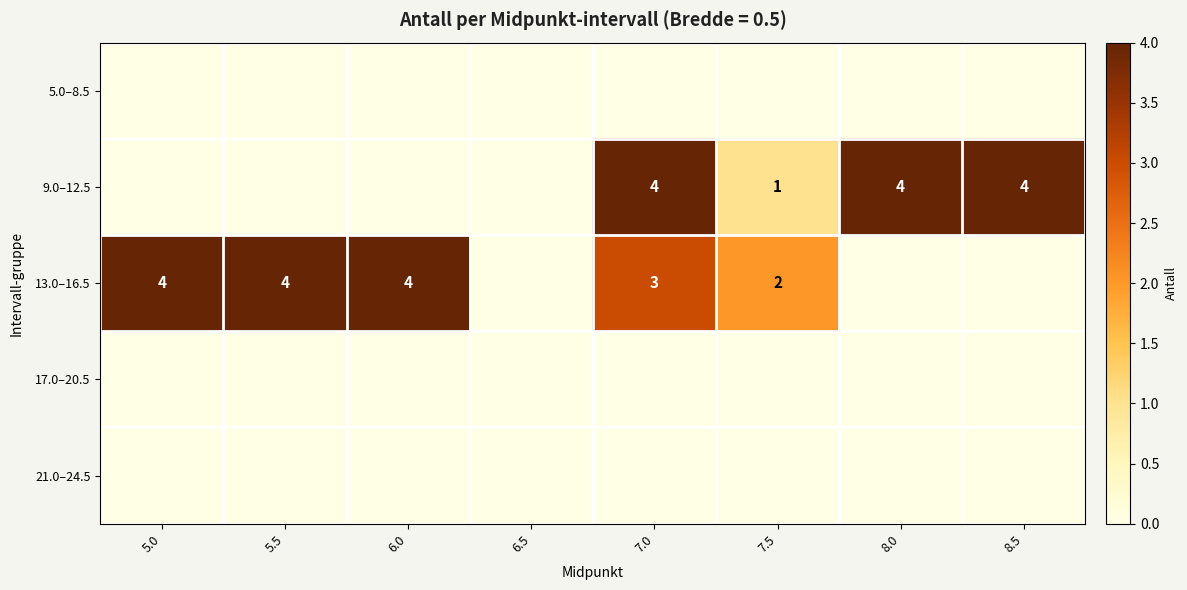

What is the spread (max minus min) of values at 5.5?

4